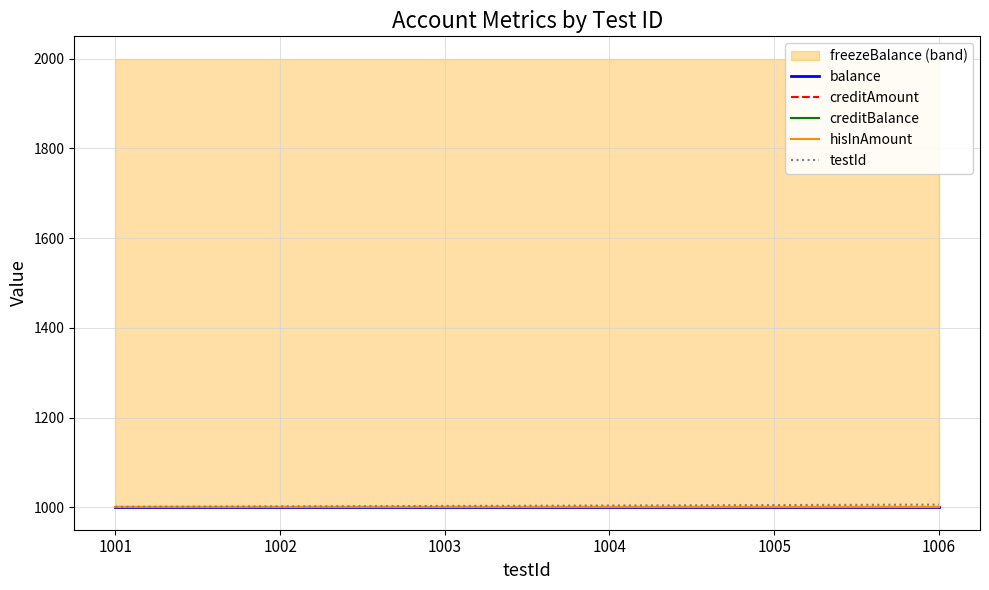

True or false: hisInAmount has a value of 1000 at 1003.

True